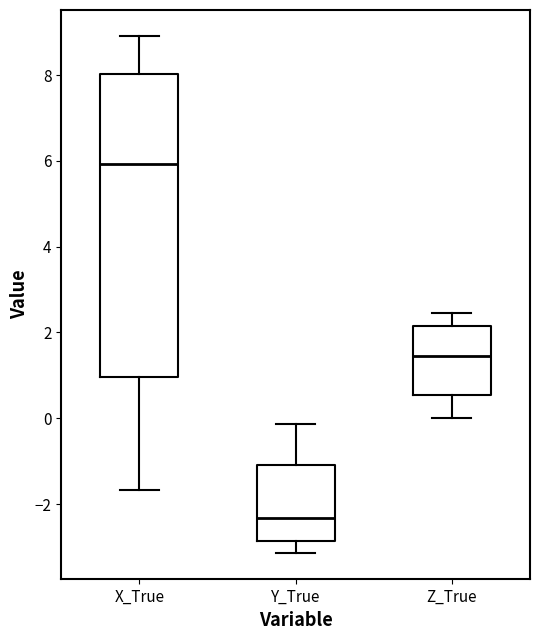

Which box's median line is the highest?

X_True